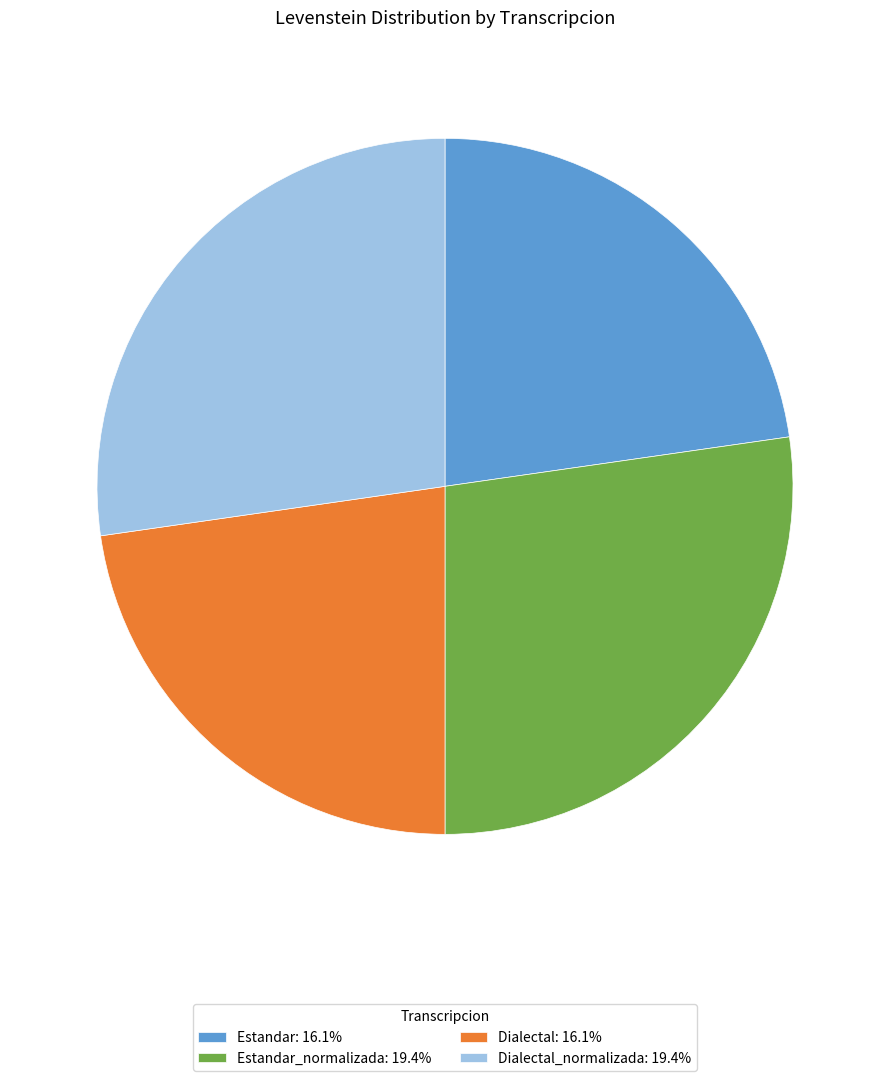

How many slices are in this pie chart?

4